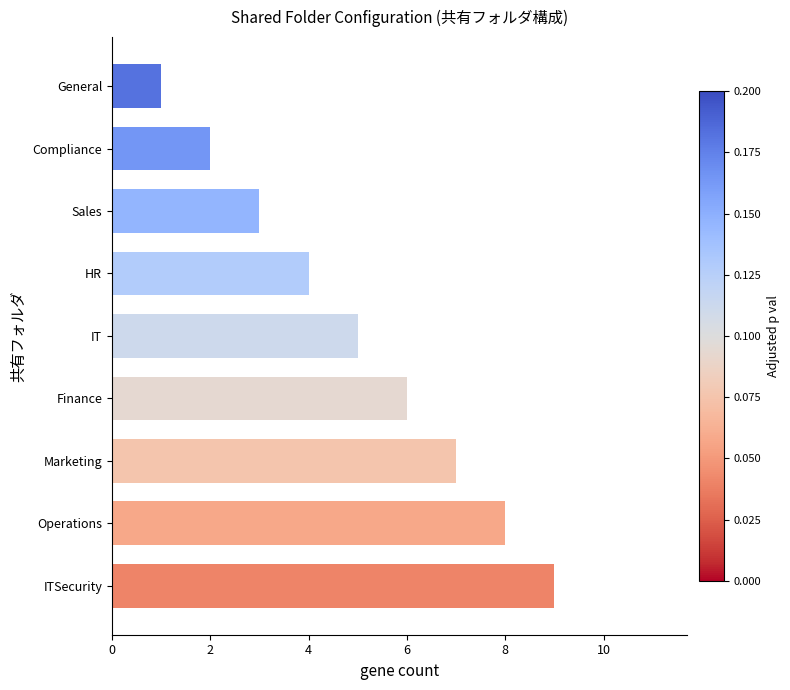

The value at Marketing is 7. True or false?

True